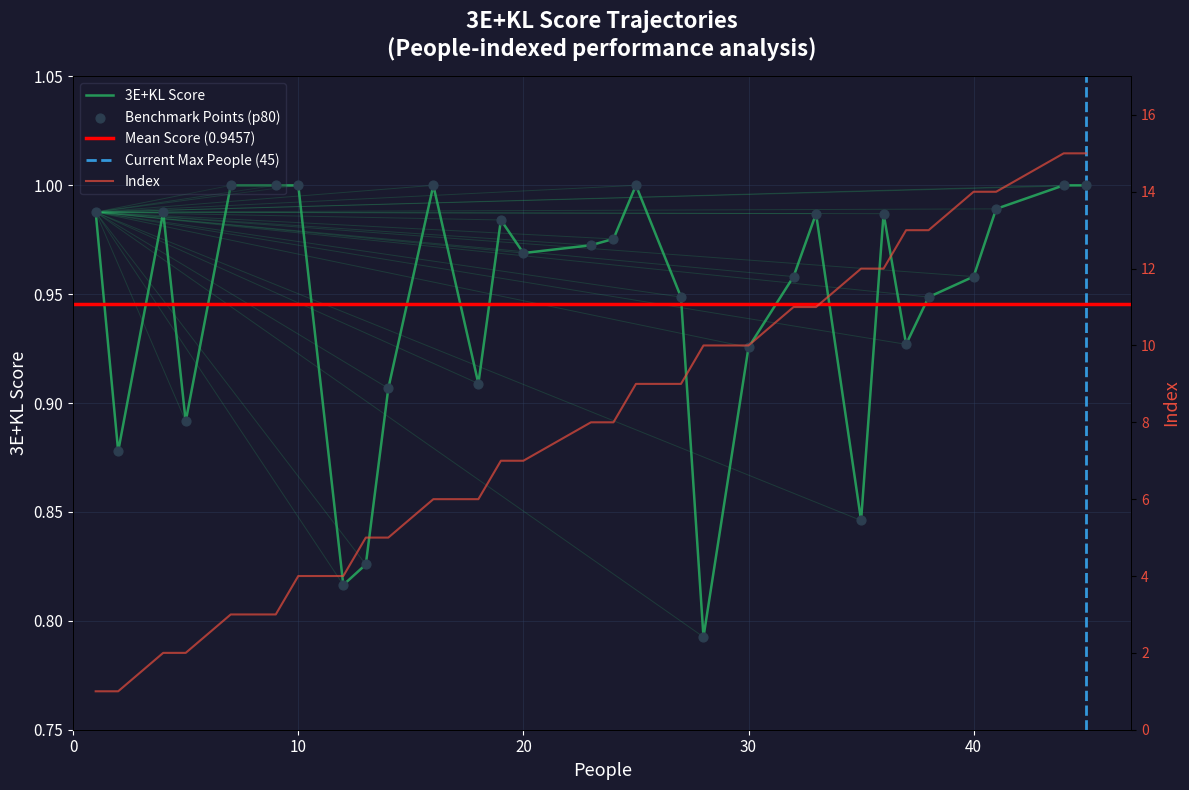

What is the total value across all series at 7?

4.0